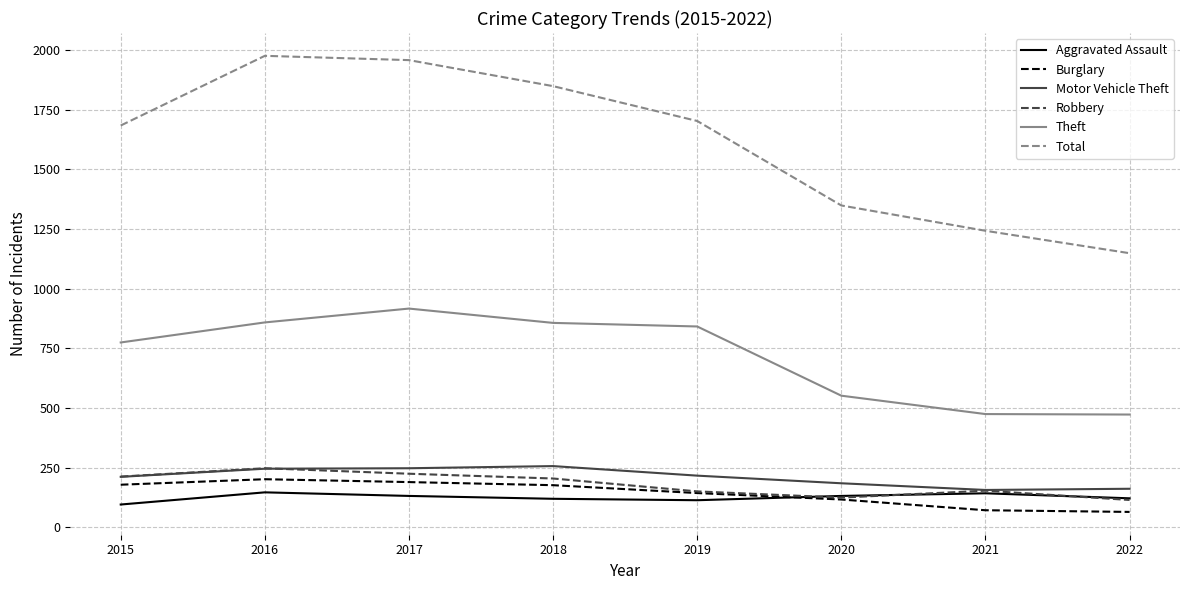

Which series has the largest total across all categories?

Total